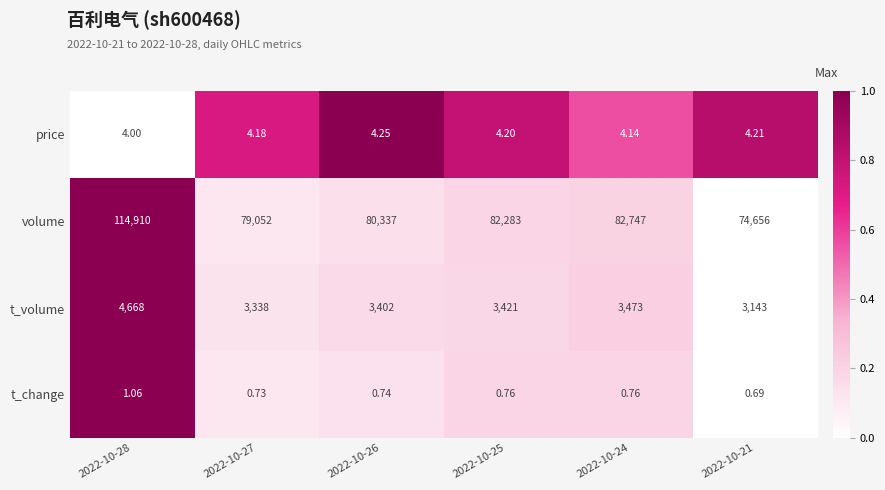

Count the number of data series in this chart.

4